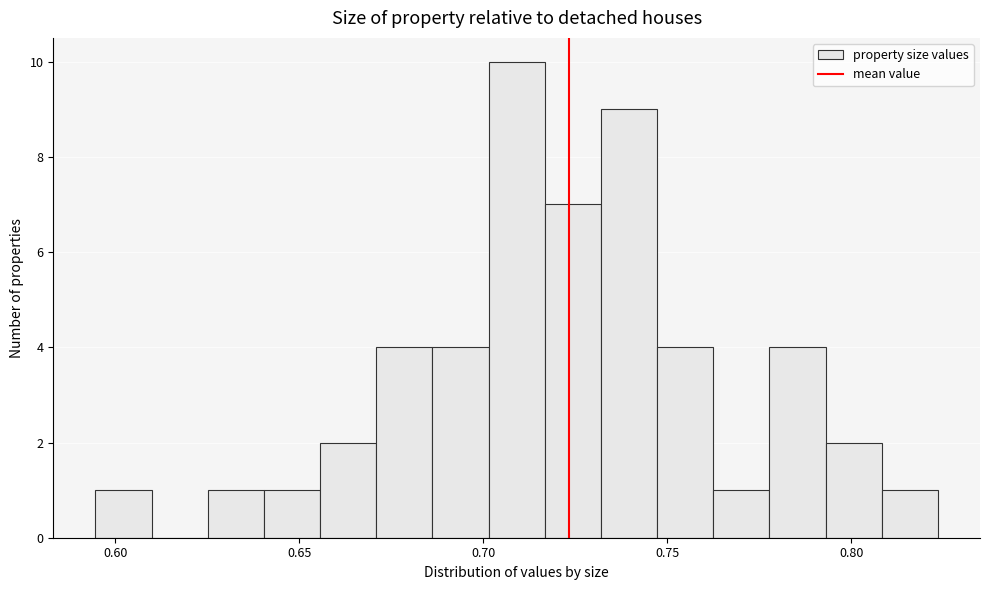

Around what value on the x-axis is the tallest bar? Give the approximate position of its centre, as read against the axis.

0.710